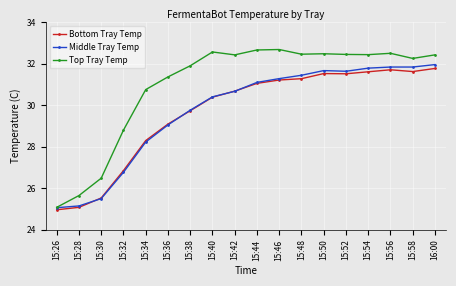

True or false: Bottom Tray Temp has a value of 31.5 at 15:52.

True